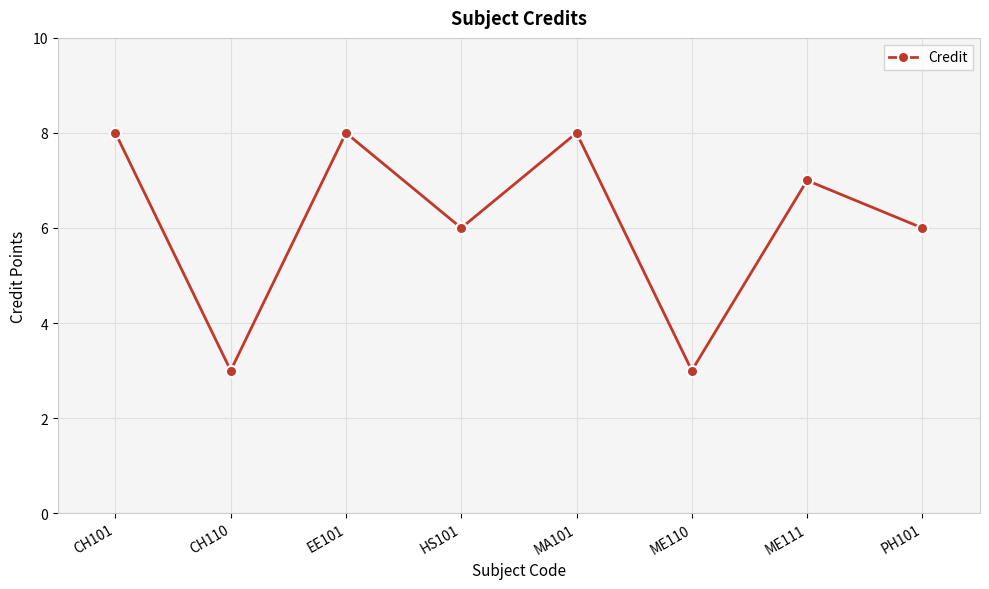

What is the label of the 5th point from the left?

MA101